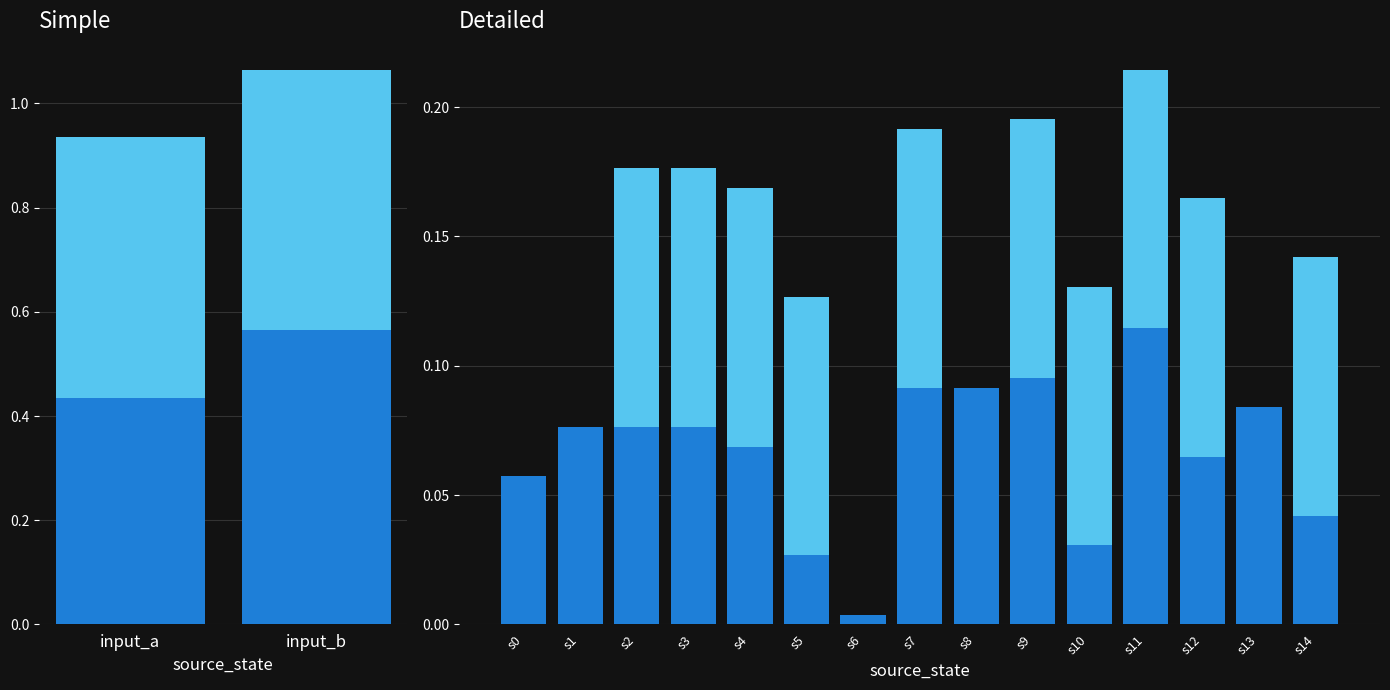

Reading left to right, list all the values displayed in this chart.

destination_state: 0.1	0.1	0.1	0.1	0.1	0.0	0.0	0.1	0.1	0.1	0.0	0.1	0.1	0.1	0.0
output_symbol: 0.0	0.0	0.1	0.1	0.1	0.1	0.0	0.1	0.0	0.1	0.1	0.1	0.1	0.0	0.1